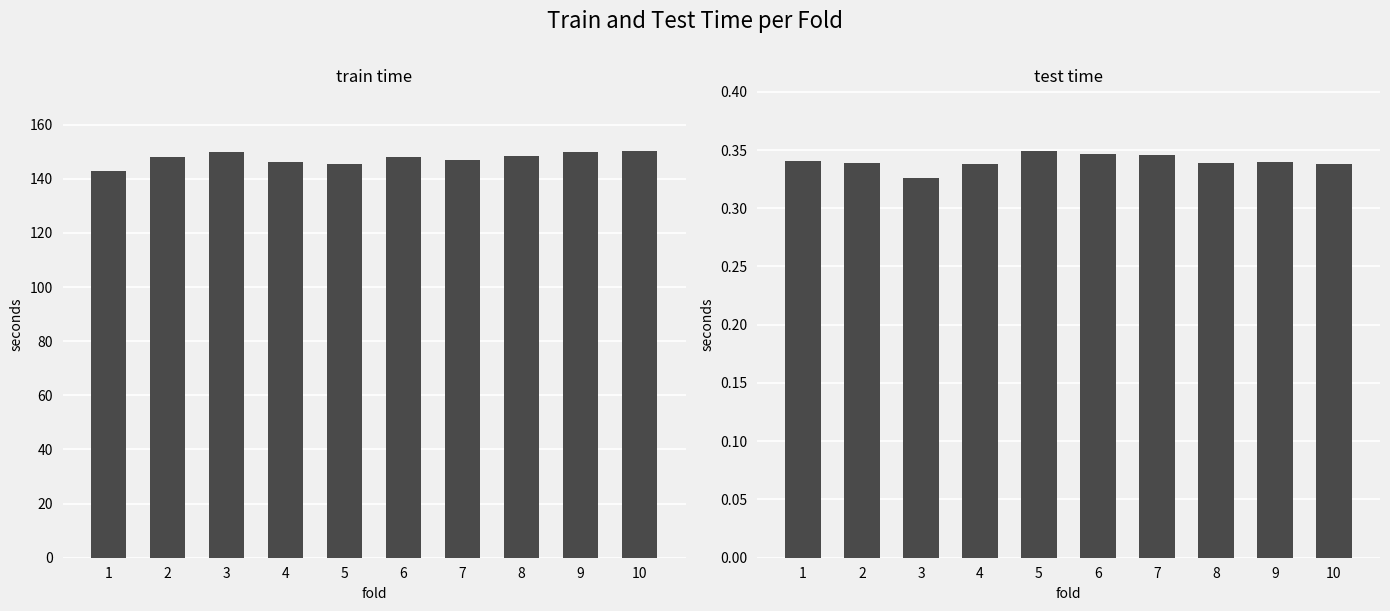

How many test time values are between 0 and 1?

10